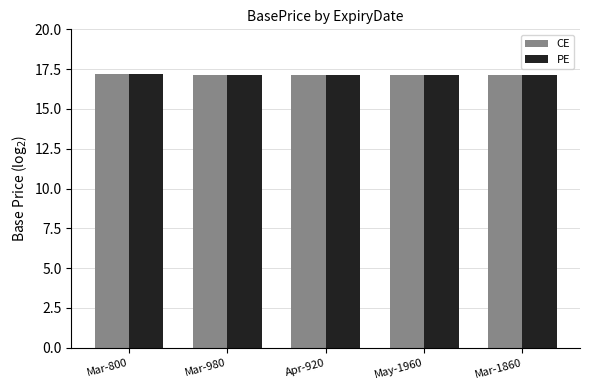

What is the maximum value shown in the chart?

17.2